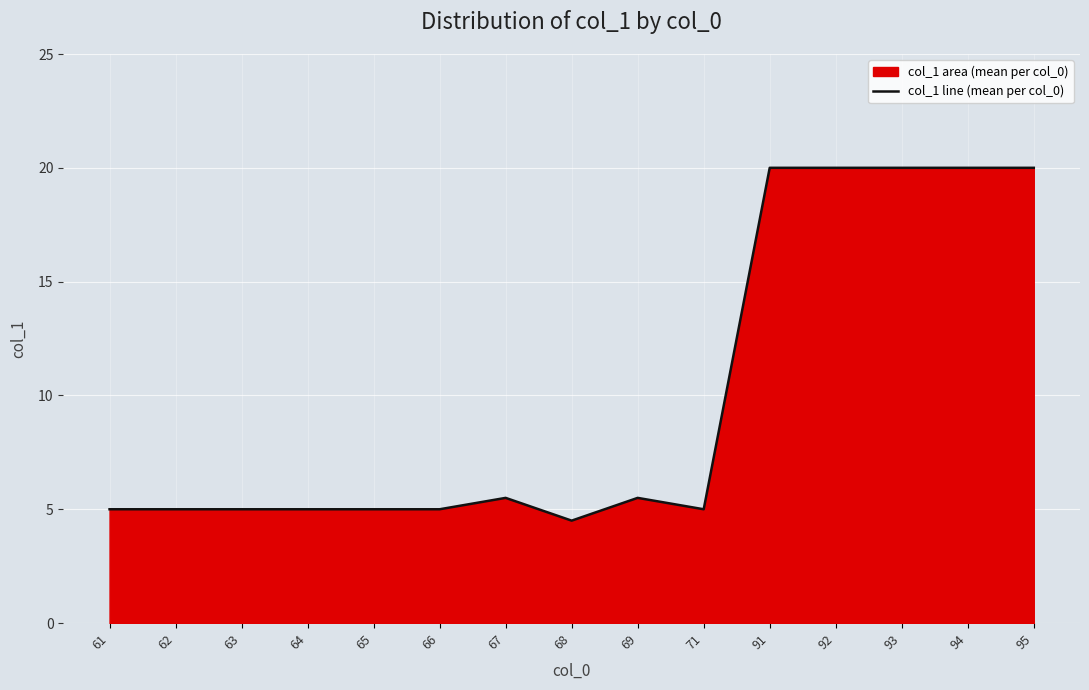

What is the minimum value shown in the chart?

4.5